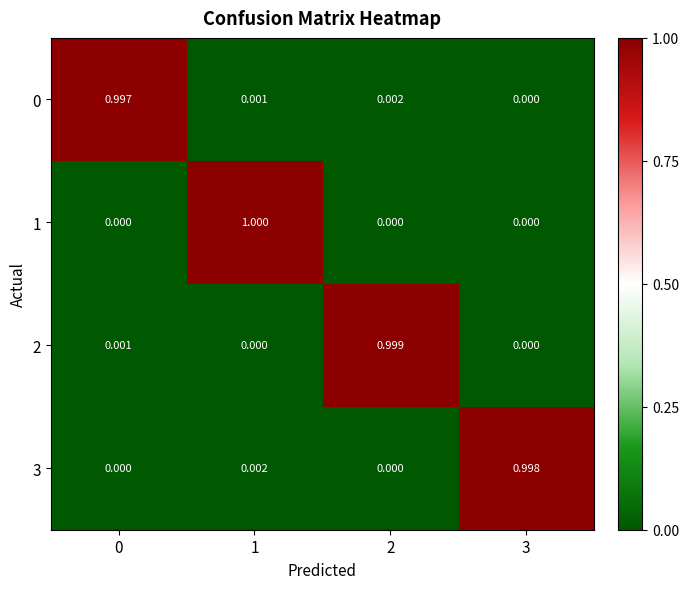

How many values in 2 are above zero?

2